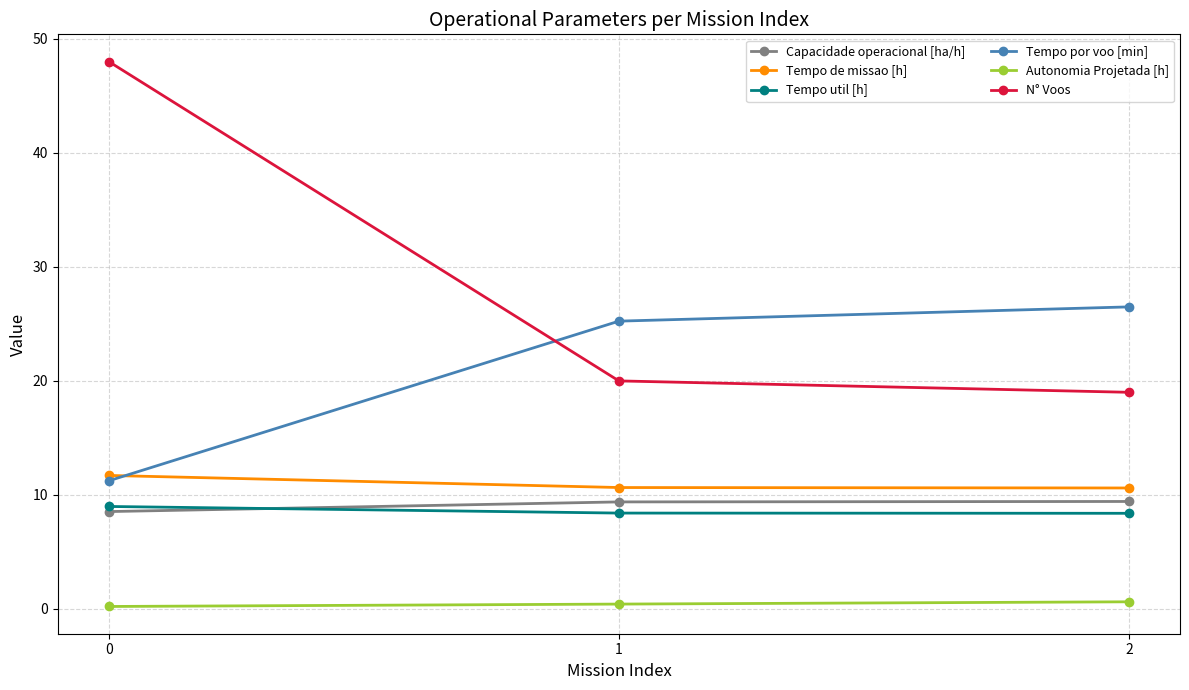

What is the value of the N° Voos point at the 3rd from the left?

19.0